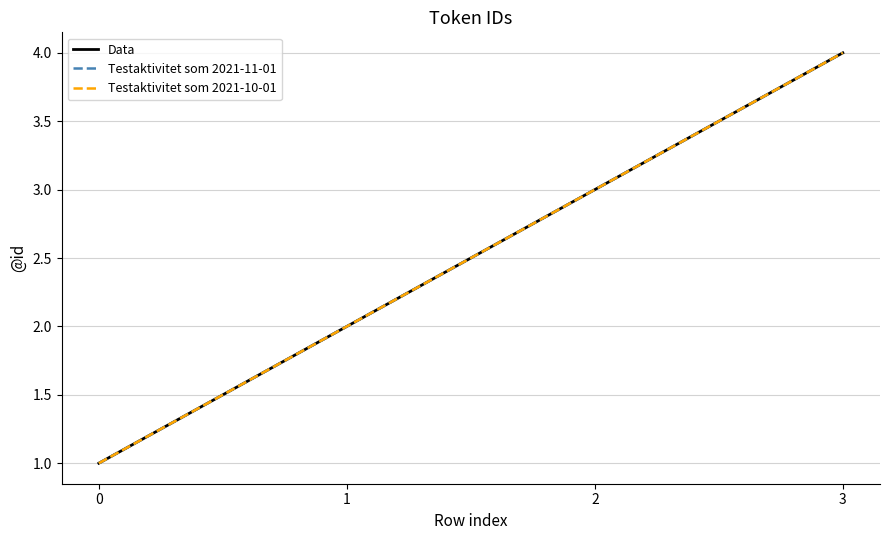

At how many categories does at least one series exceed 3?

1